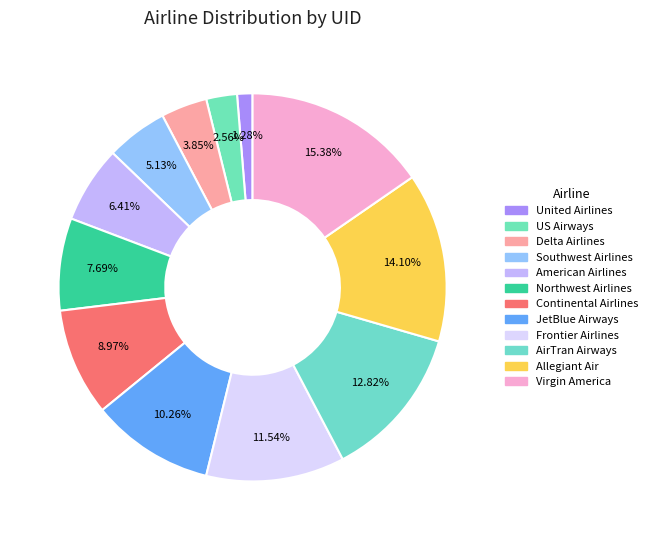

Combined, what portion of the pie is Northwest Airlines and Delta Airlines?

11.5%